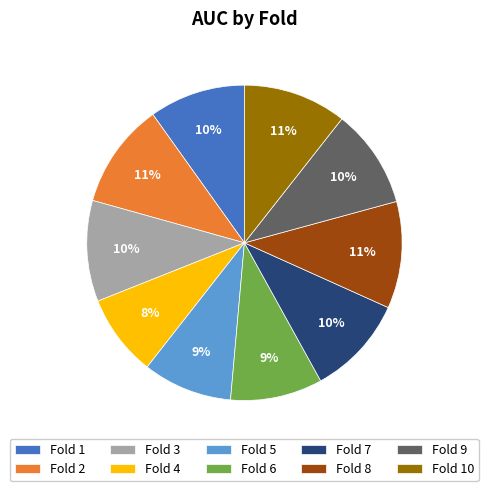

True or false: Fold 1 accounts for 1% of the total.

False